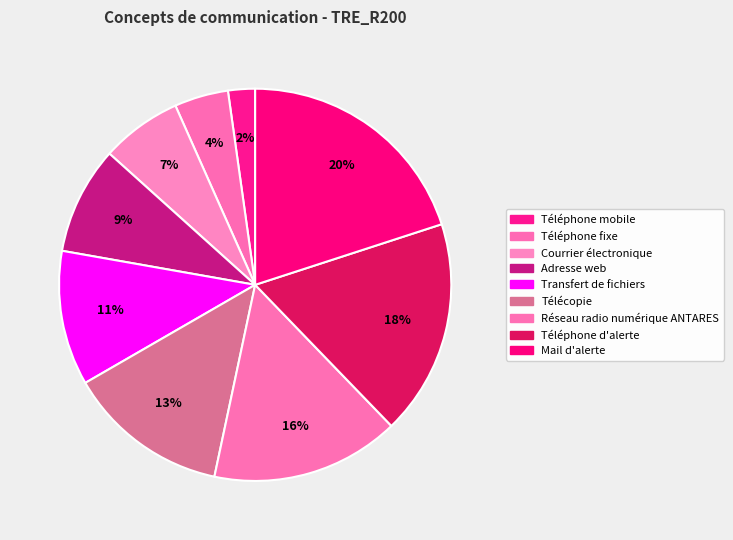

Which has a higher value, Transfert de fichiers or Réseau radio numérique ANTARES?

Réseau radio numérique ANTARES